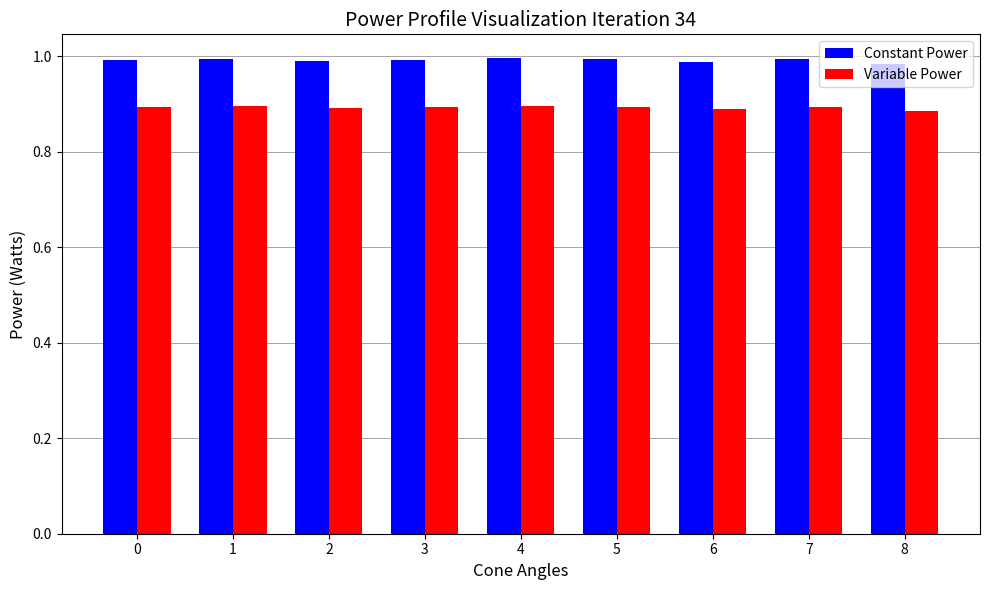

At 5, list the series in order from smallest to largest.

Variable Power, Constant Power